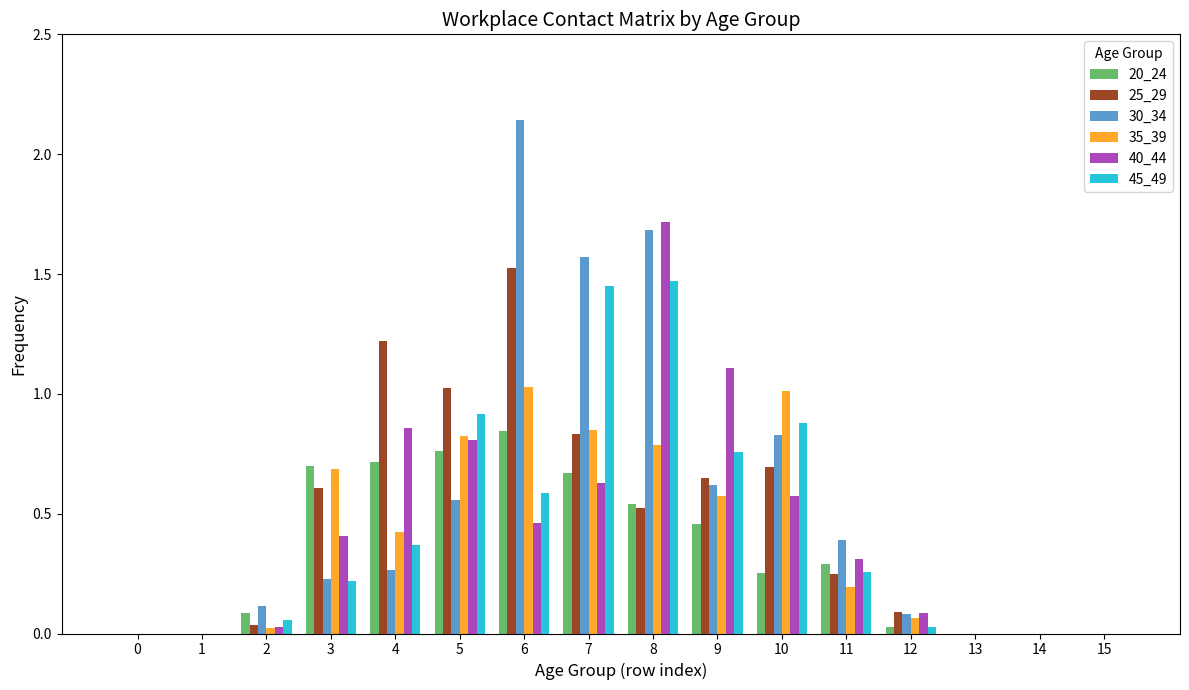

What is the sum of the 30_34 values at 11 and 7?

2.0